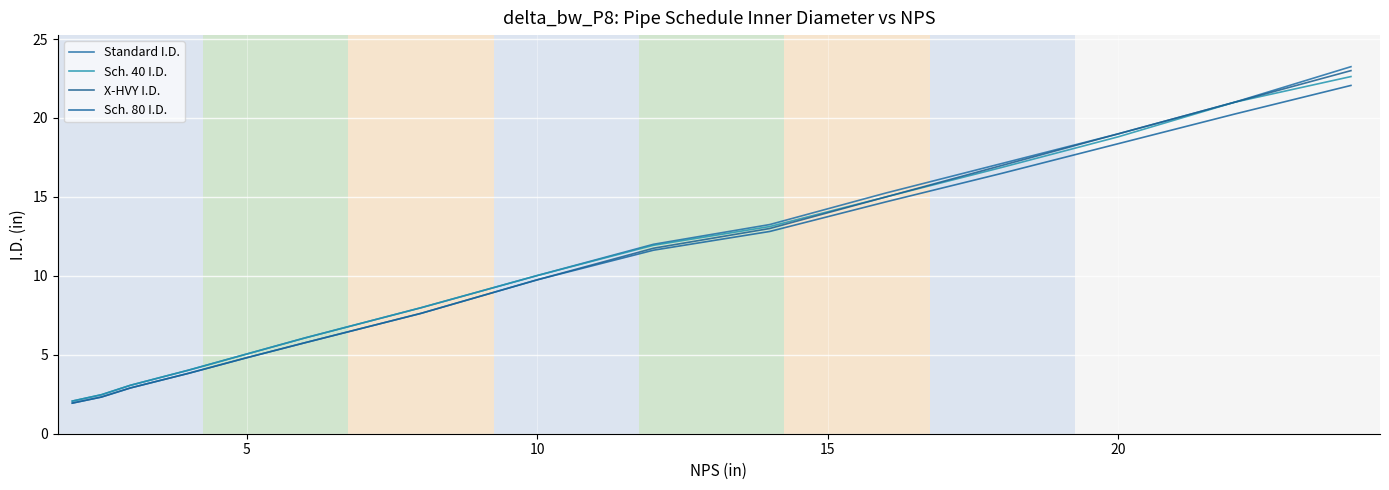

How many lines are shown in the chart?

4